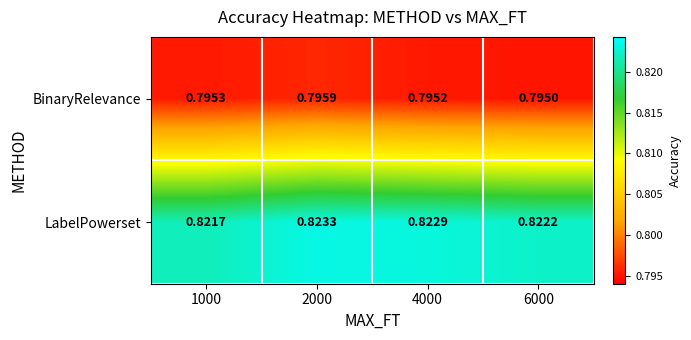

Which category has the highest value across all series?

2000